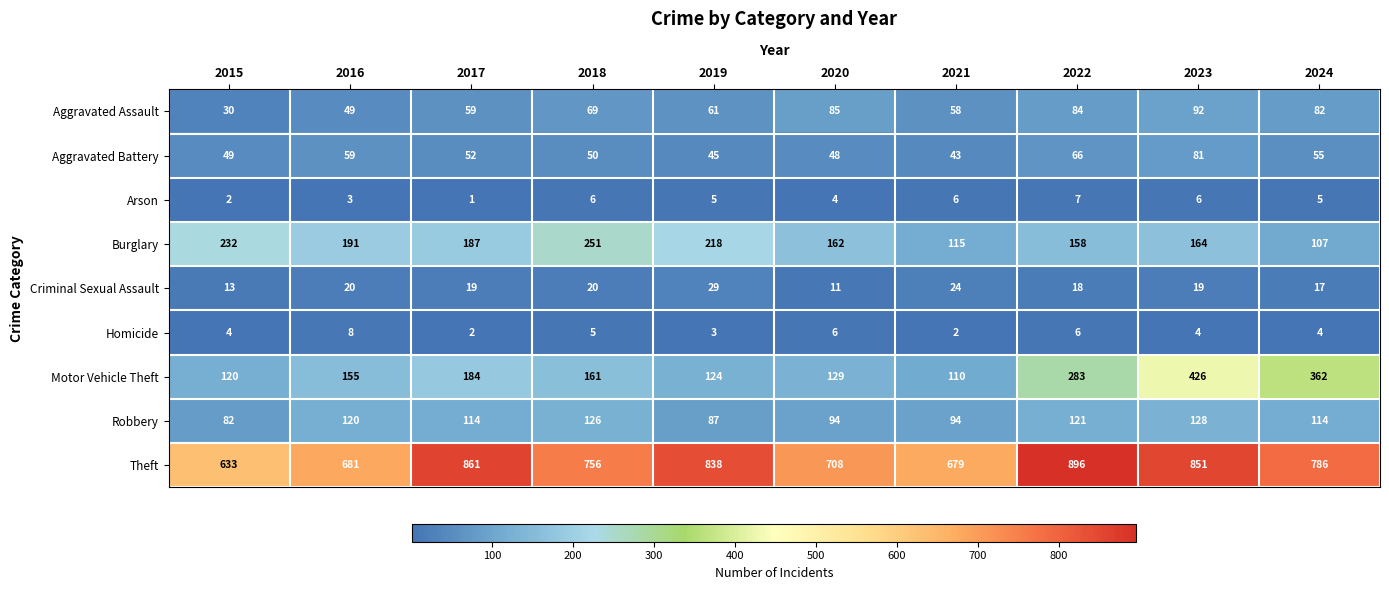

Is it true that Motor Vehicle Theft equals 184 at 2017?

True